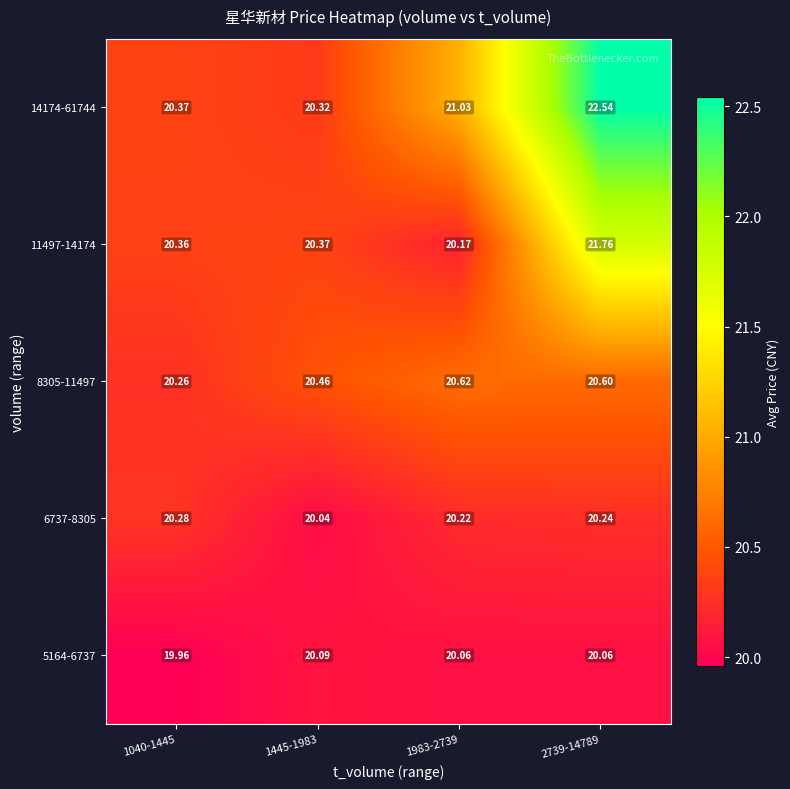

Is the value of 8305-11497 at 1983-2739 greater than the value of 6737-8305 at 1983-2739?

Yes